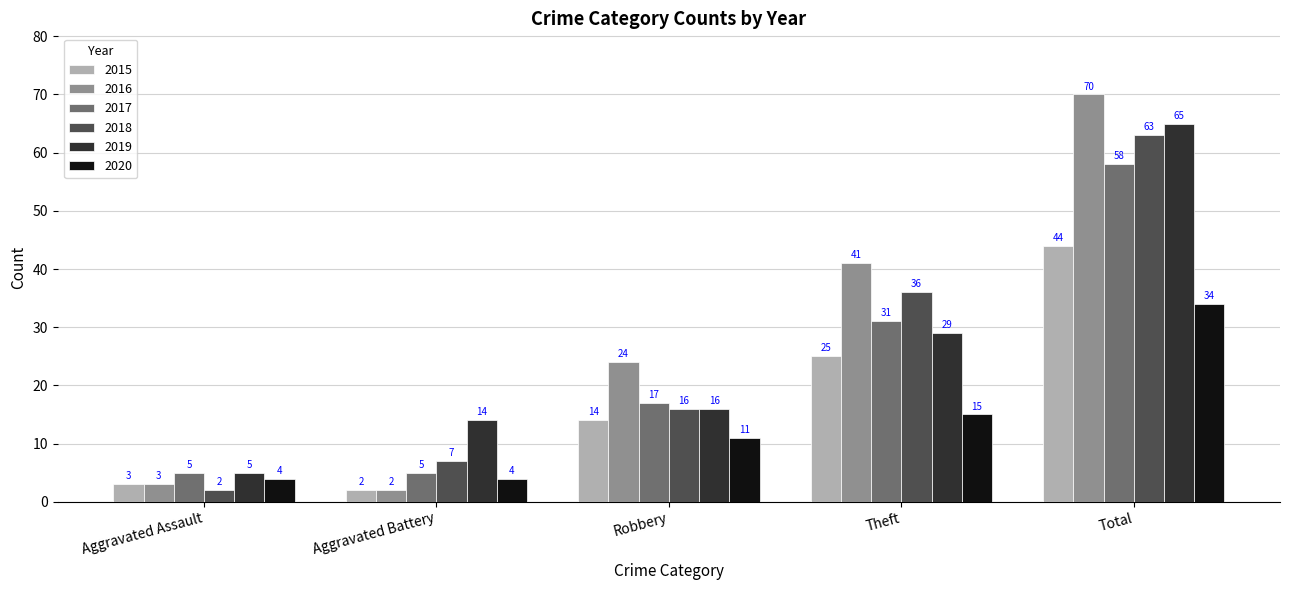

Reading left to right, what are all the values shown in this chart?

2015: 3	2	14	25	44
2016: 3	2	24	41	70
2017: 5	5	17	31	58
2018: 2	7	16	36	63
2019: 5	14	16	29	65
2020: 4	4	11	15	34